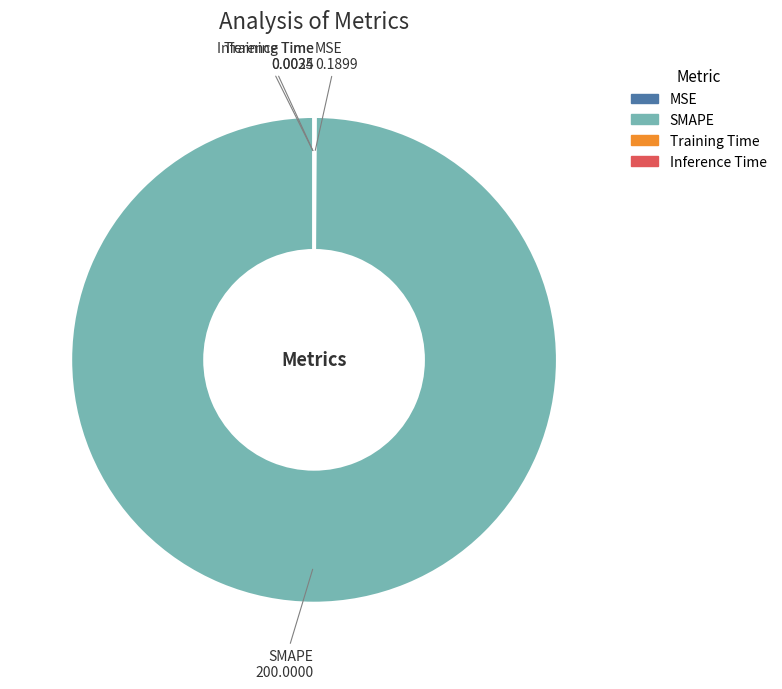

Does SMAPE account for over 50% of the chart?

Yes